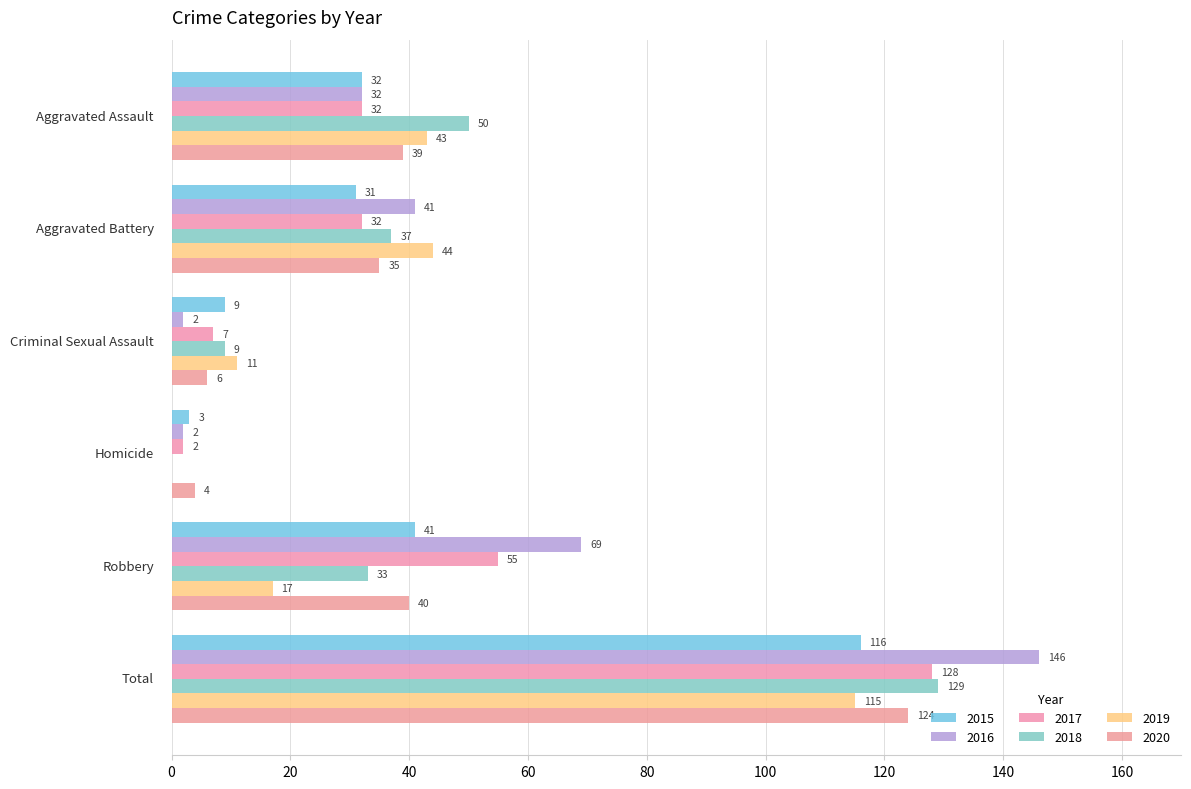

How many categories are shown in the chart?

6